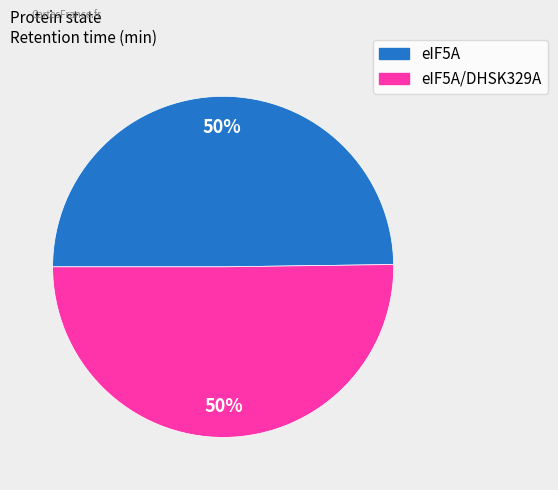

To the nearest percent, what is the average slice percentage?

50%